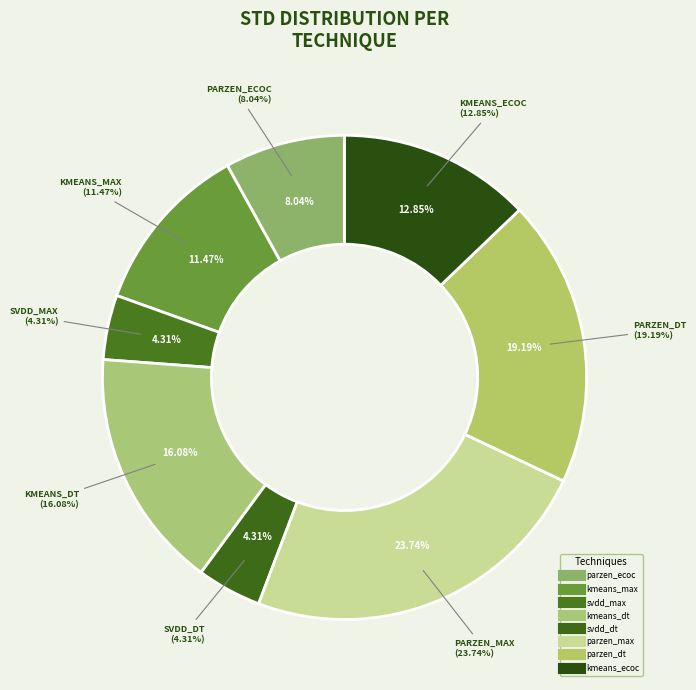

How many segments does this pie chart have?

8